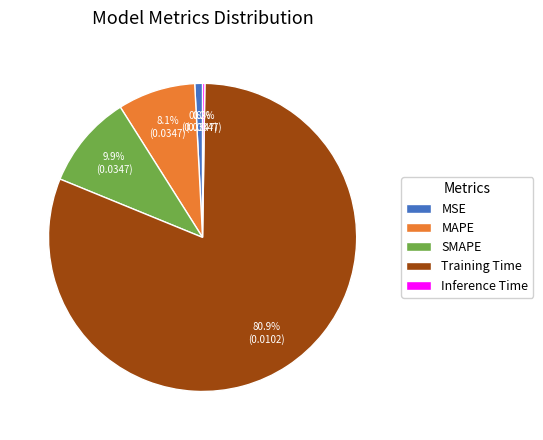

Which slice is the largest?

Training Time